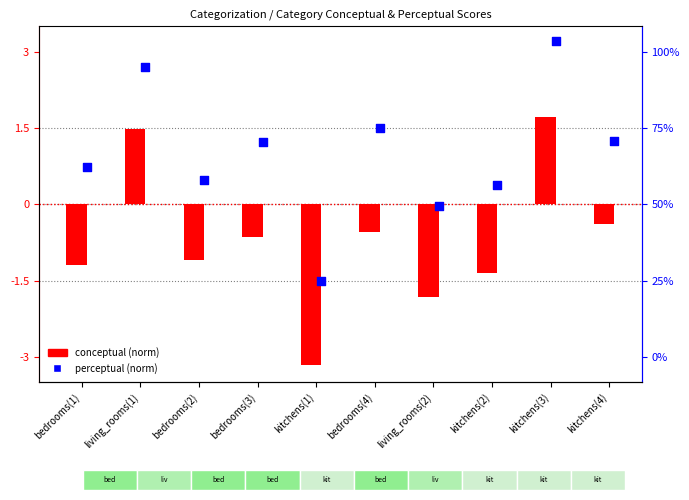

Which series has the widest spread of Y values?

conceptual (norm)